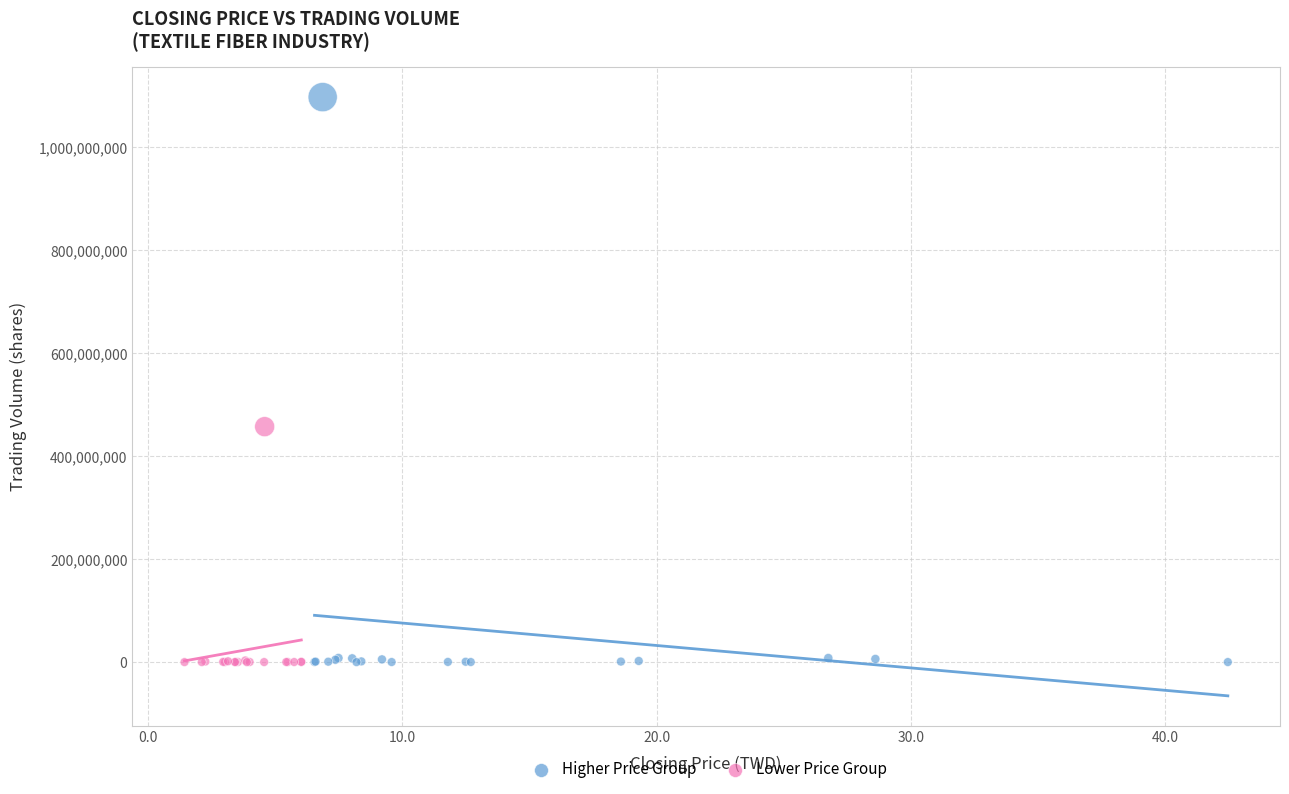

What are all the series names shown in the legend?

Higher Price Group, Lower Price Group